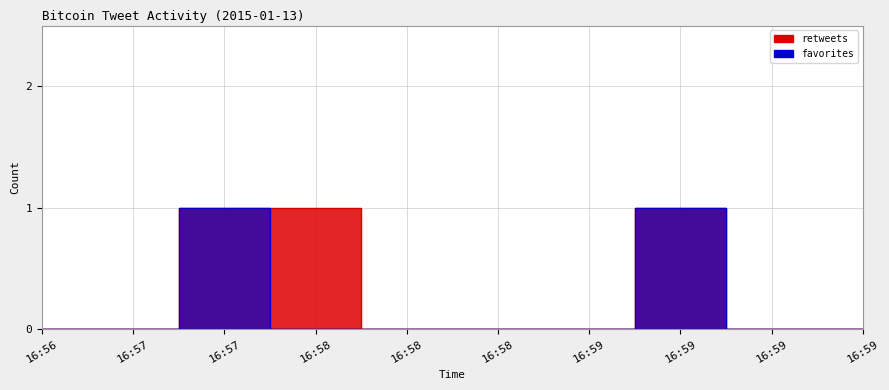

What is the approximate value of retweets at 16:57?

1